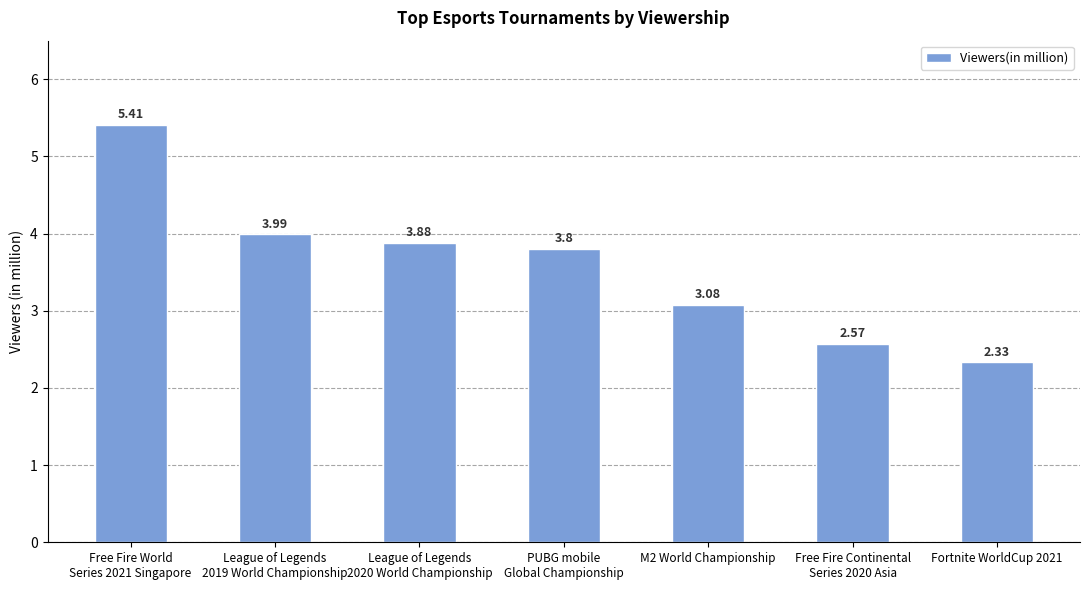

What is the difference between the values at League of Legends
2019 World Championship and M2 World Championship?

0.9